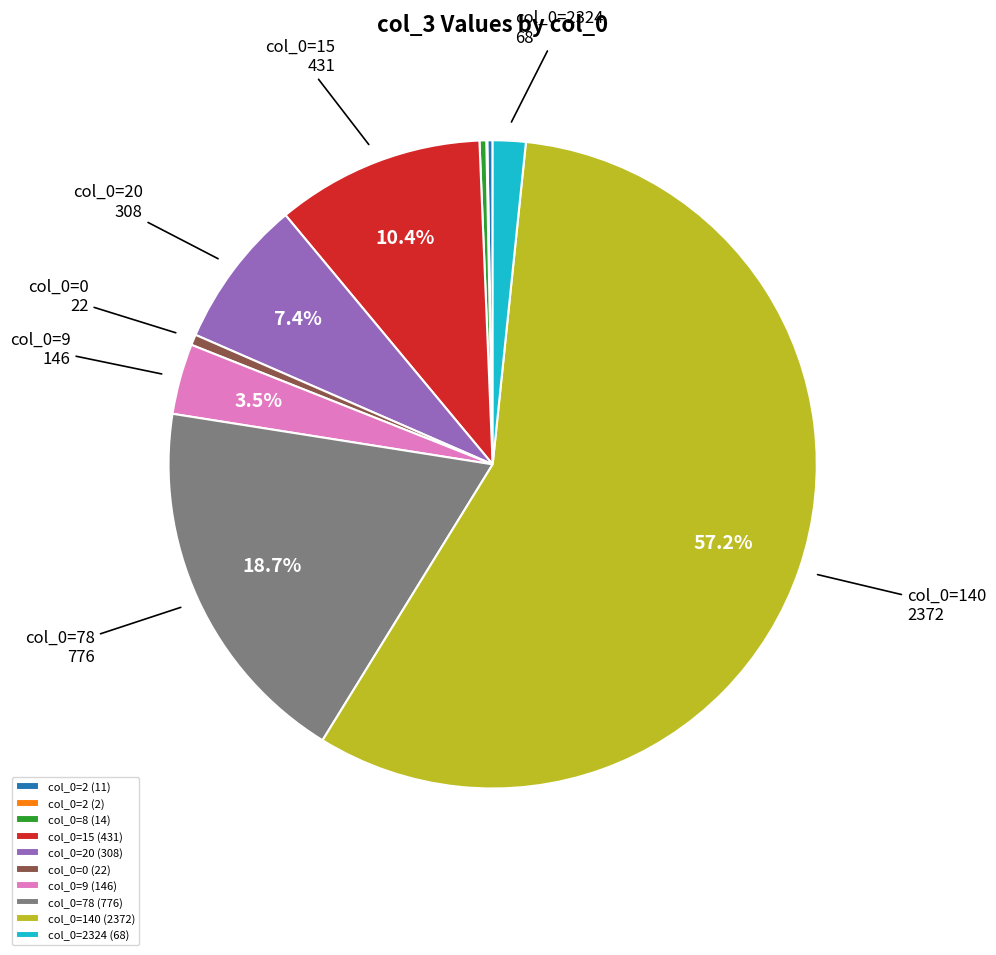

Does any single category account for the majority?

Yes